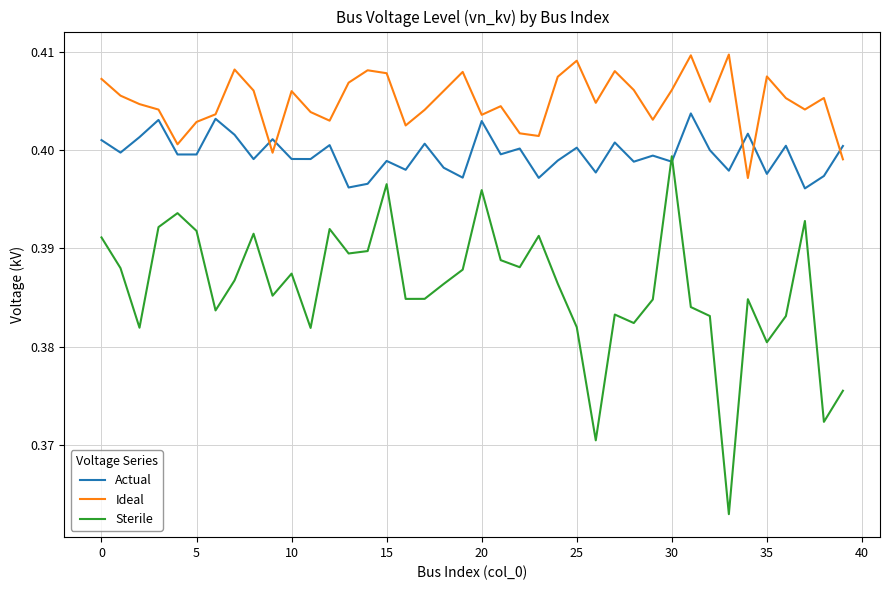

Which series has the largest total across all categories?

Ideal